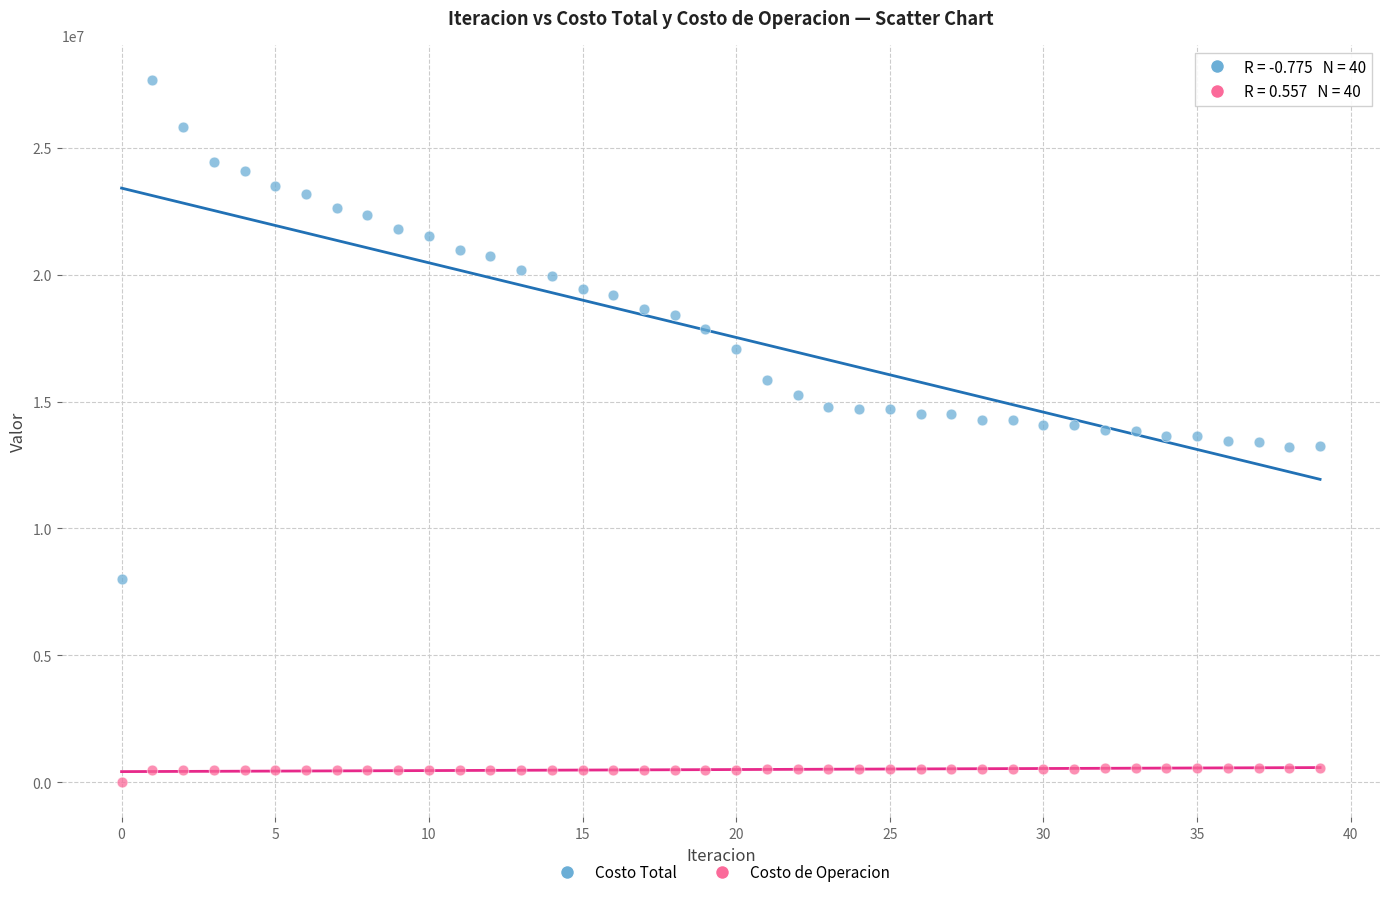

Across all data points, what is the range of Y values (max minus min)?

27670452.0